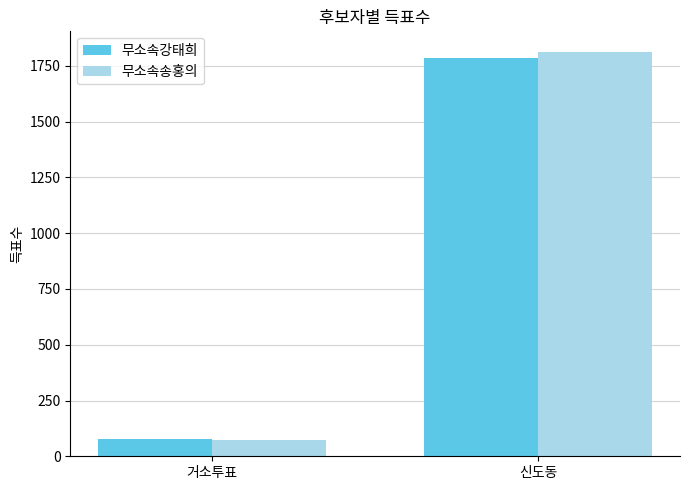

List the series in order of their peak value, highest first.

무소속송홍의, 무소속강태희